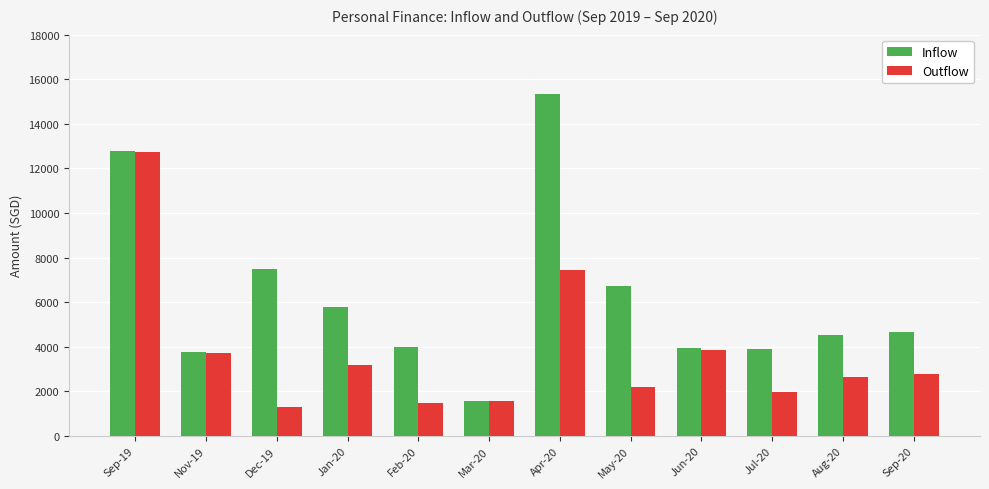

Where does the Outflow series first go above 2767?

Sep-19